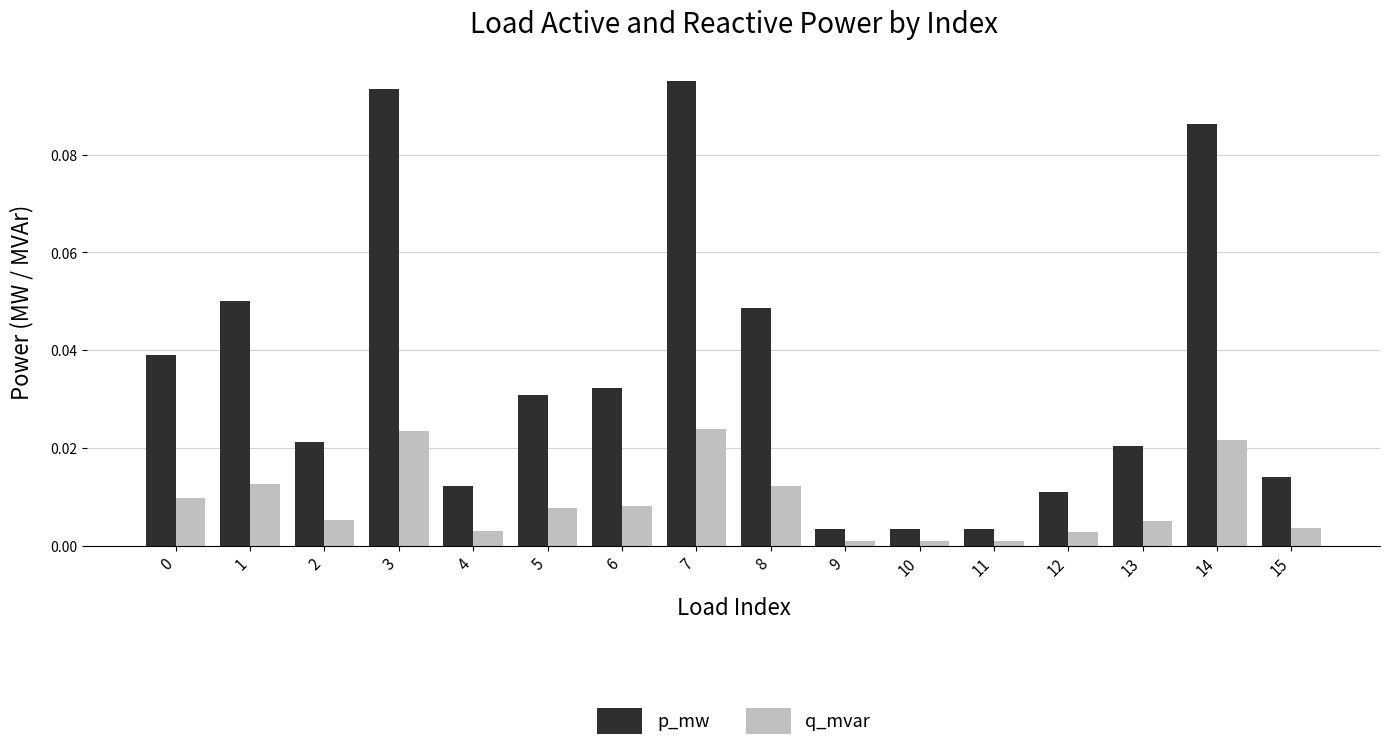

List the series in order of their overall mean, lowest first.

q_mvar, p_mw